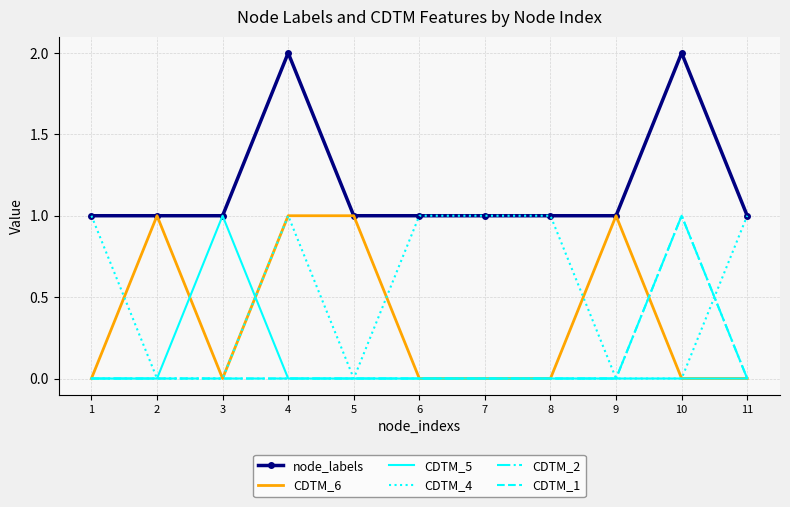

Which category has the highest value across all series?

4